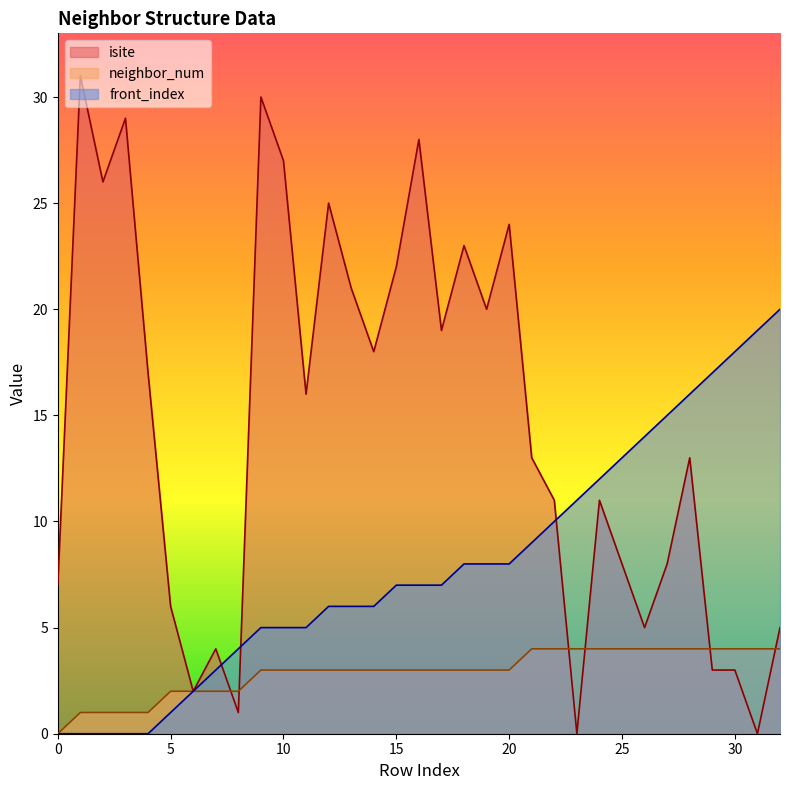

What is the average value of the neighbor_num series?

3